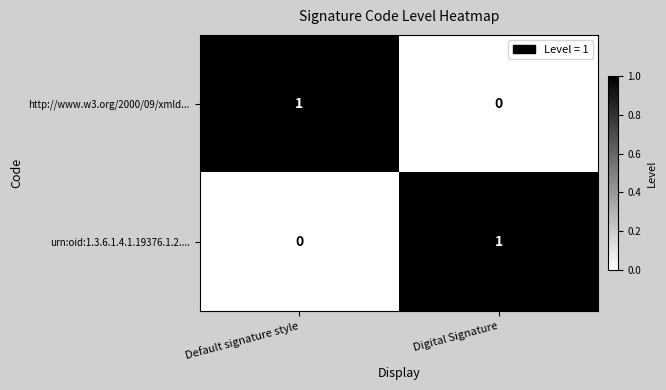

The http://www.w3.org/2000/09/xmld... series shows 0 at Digital Signature. True or false?

True